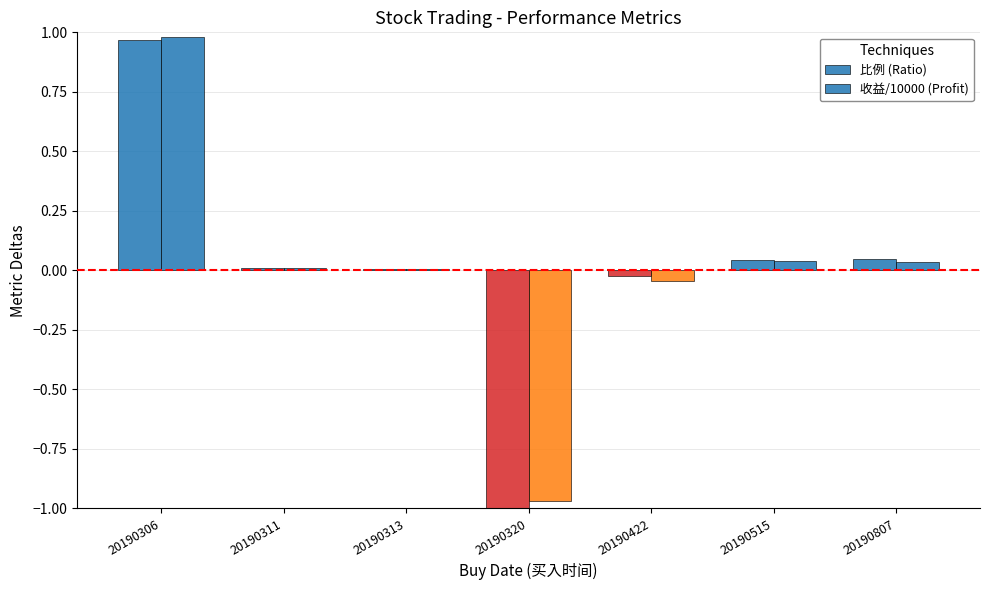

Does the chart contain stacked bars?

No